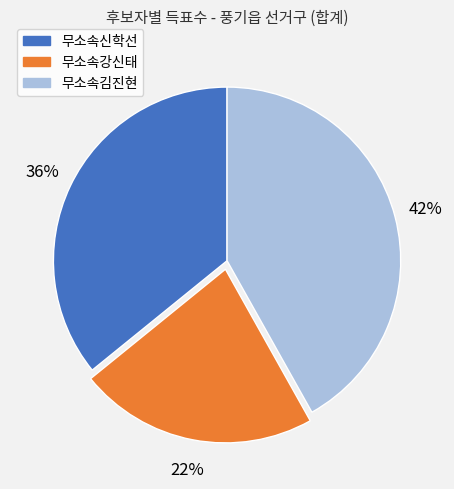

To the nearest percent, what is the difference between the largest and smallest slice percentages?

20%